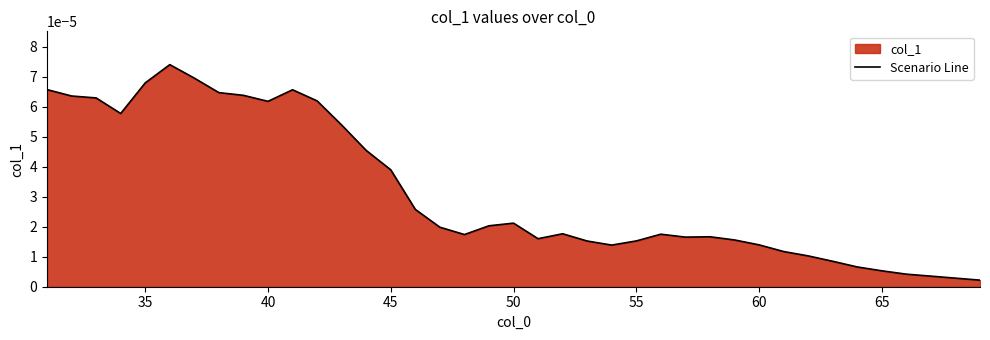

How many lines are shown in the chart?

1